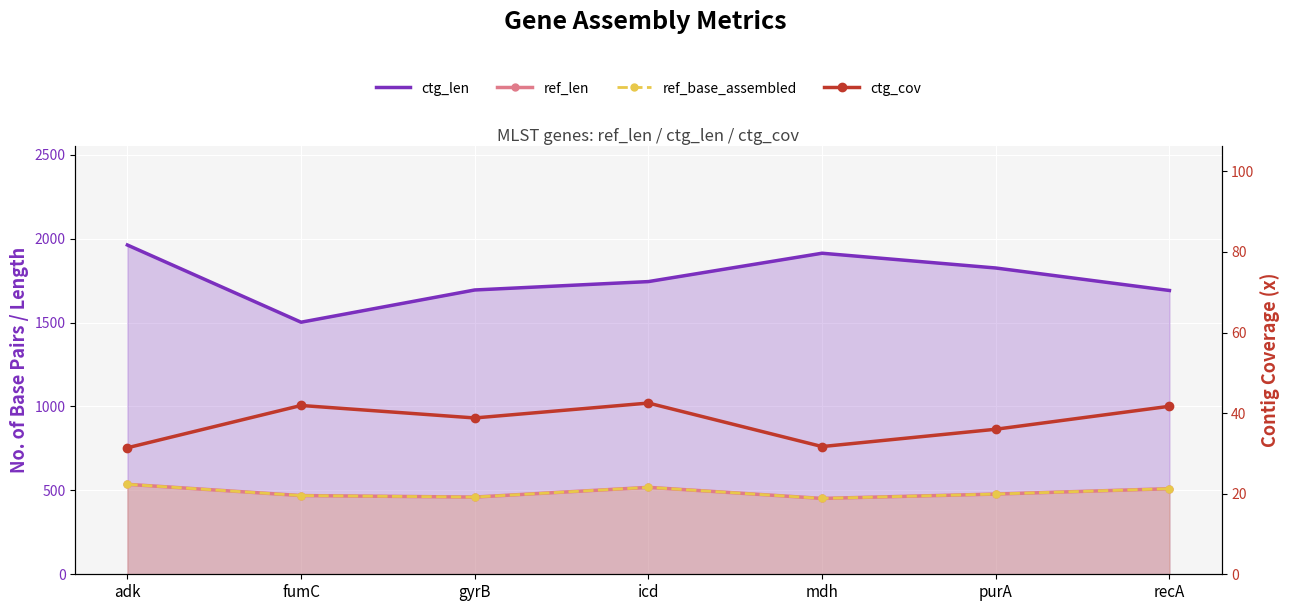

What is the label of the 1st point from the right?

recA